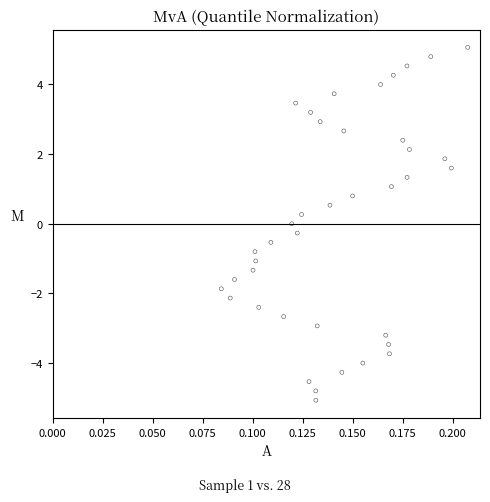

What is the range of Y values (max minus min)?

10.1